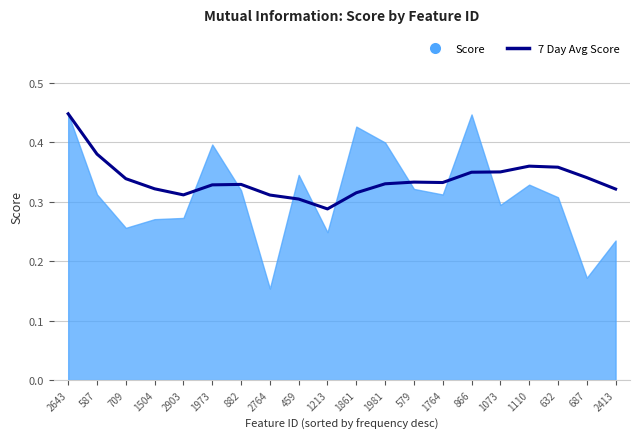

How many points are higher than both their immediate neighbors (excluding endpoints)?

3